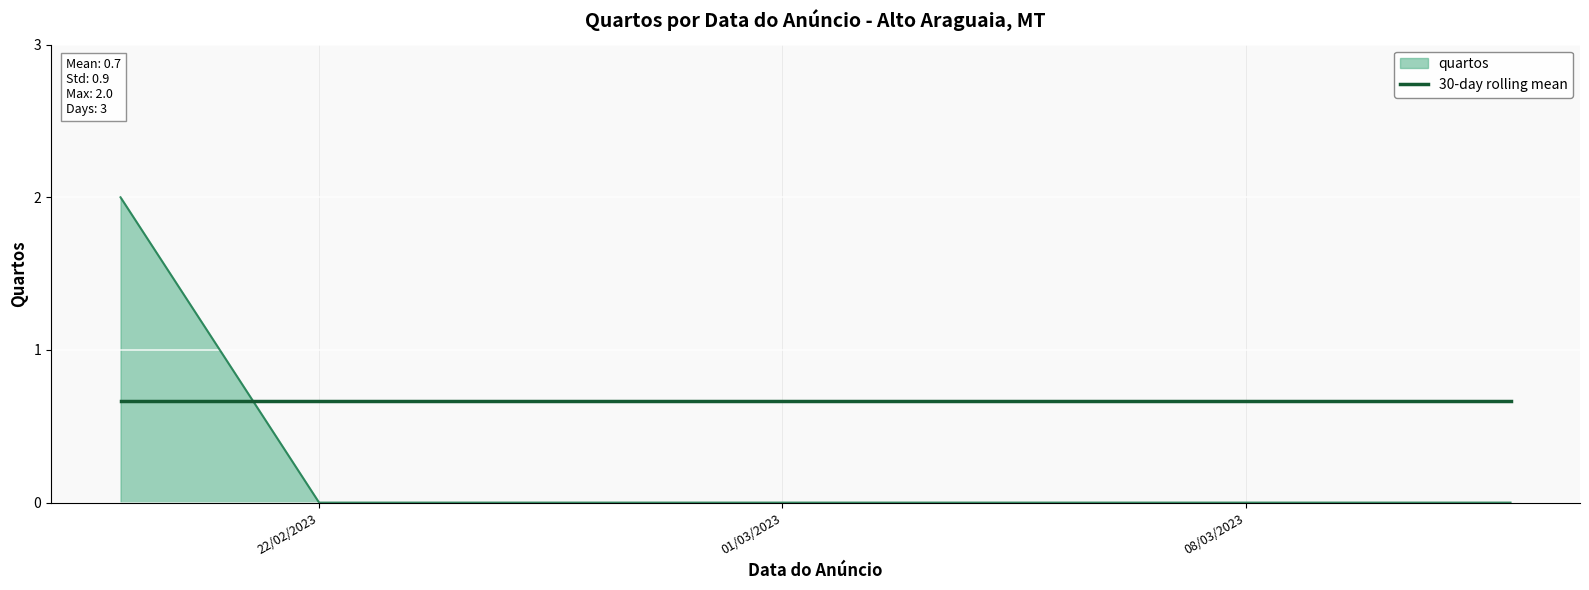

Rank the series by their maximum value, from lowest to highest.

30-day rolling mean, quartos